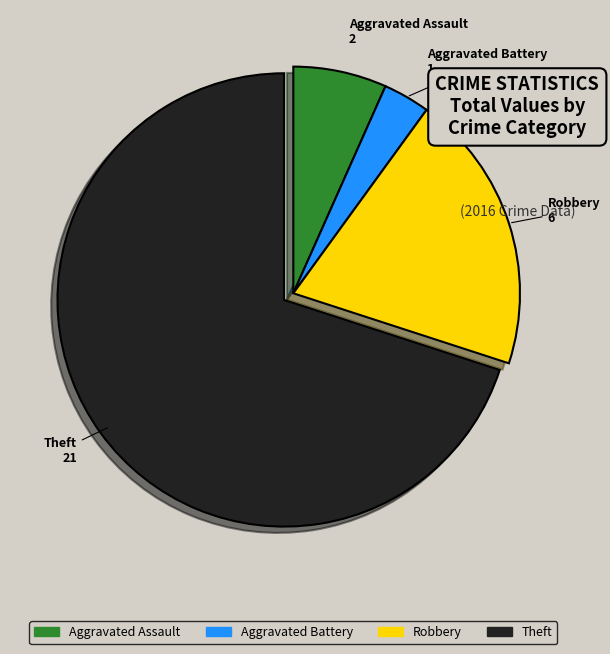

How many segments does this pie chart have?

4